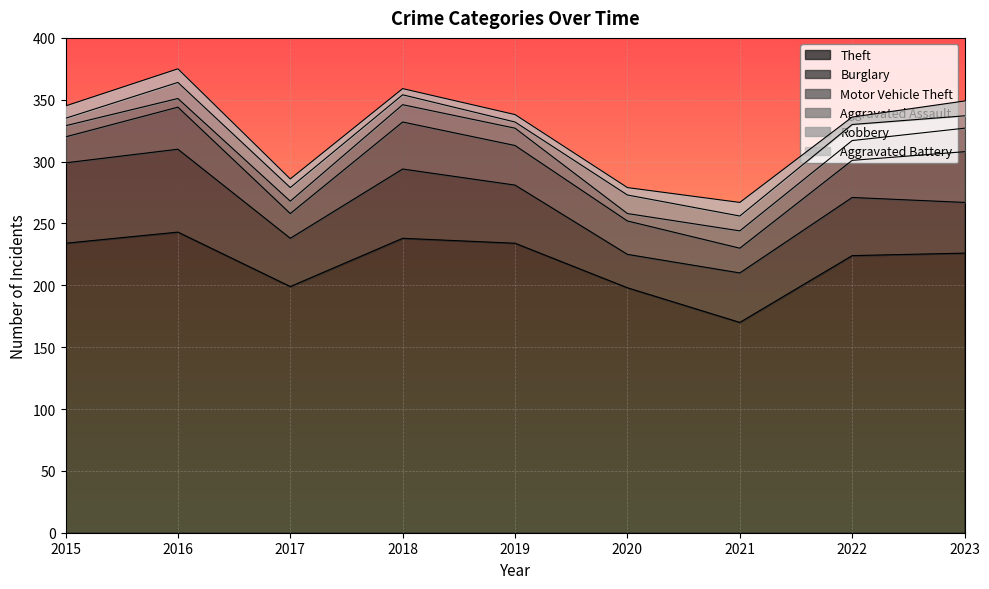

What is the value of the Aggravated Battery point at the 5th from the left?

6